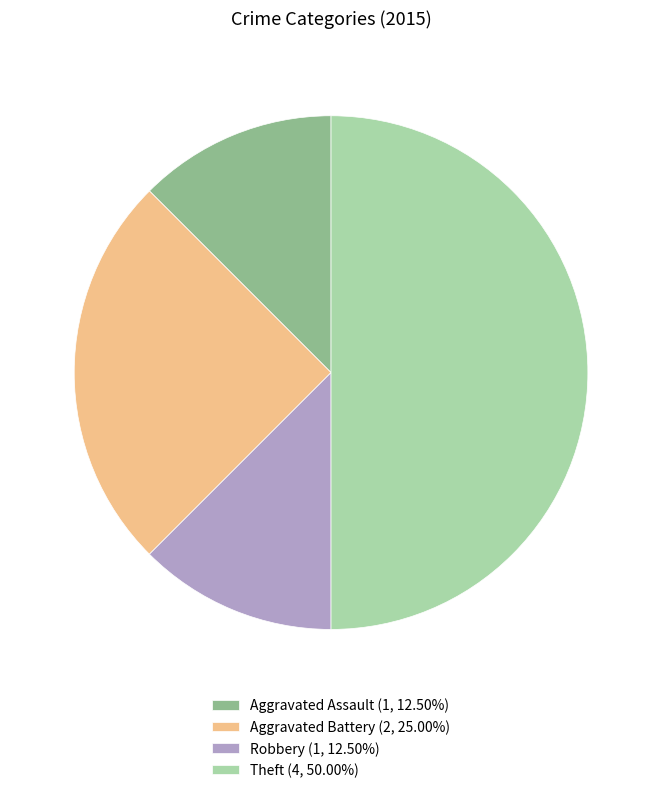

Is Aggravated Assault (1, 12.50%) the majority of the pie?

No